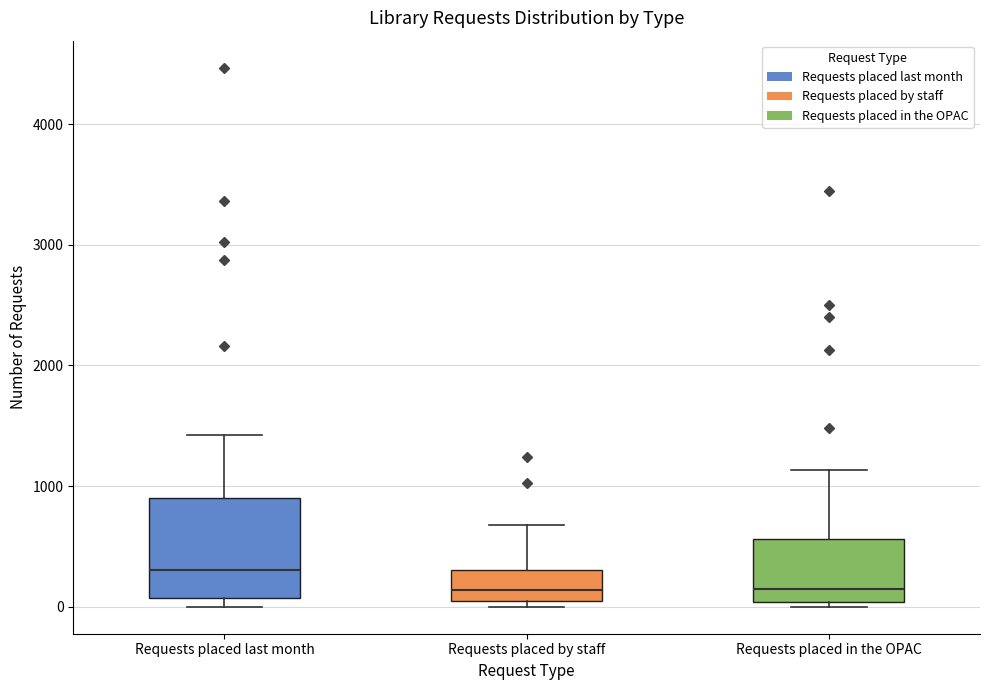

Which box's median line is the highest?

Requests placed last month